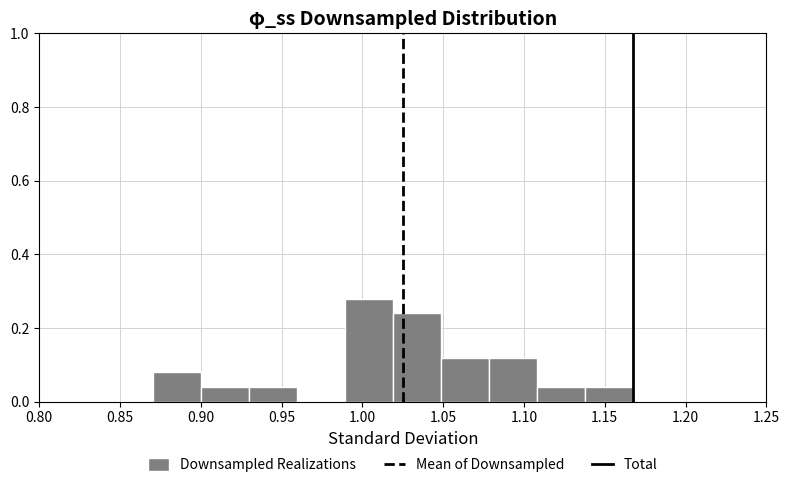

Over which range of the x-axis is the bar tallest?

0.99 to 1.02